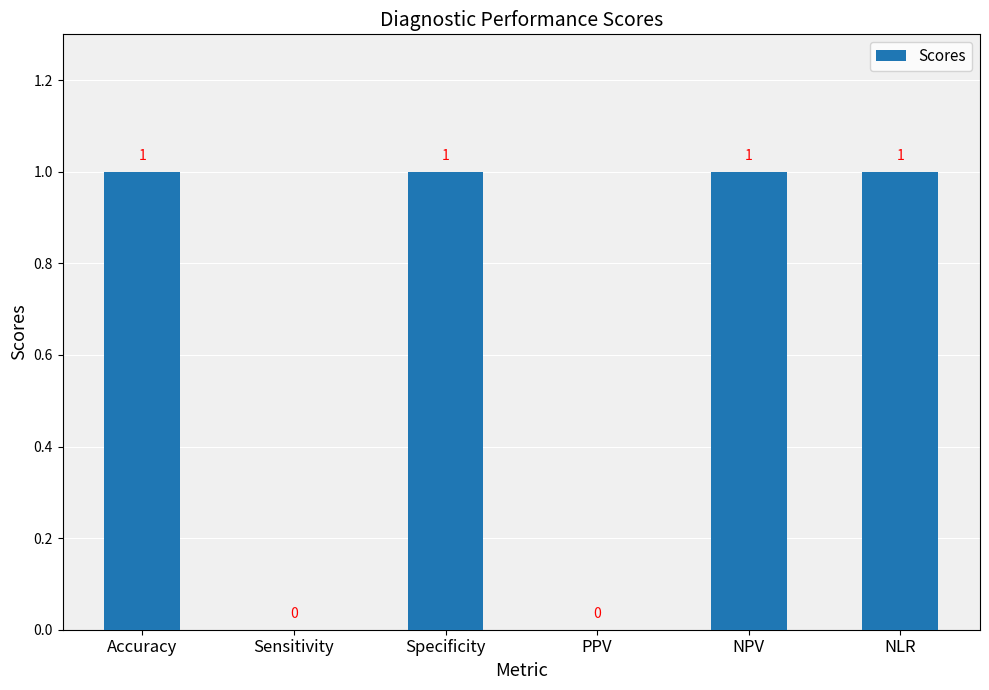

What is the ratio of the value at Specificity to the value at NLR?

1.0